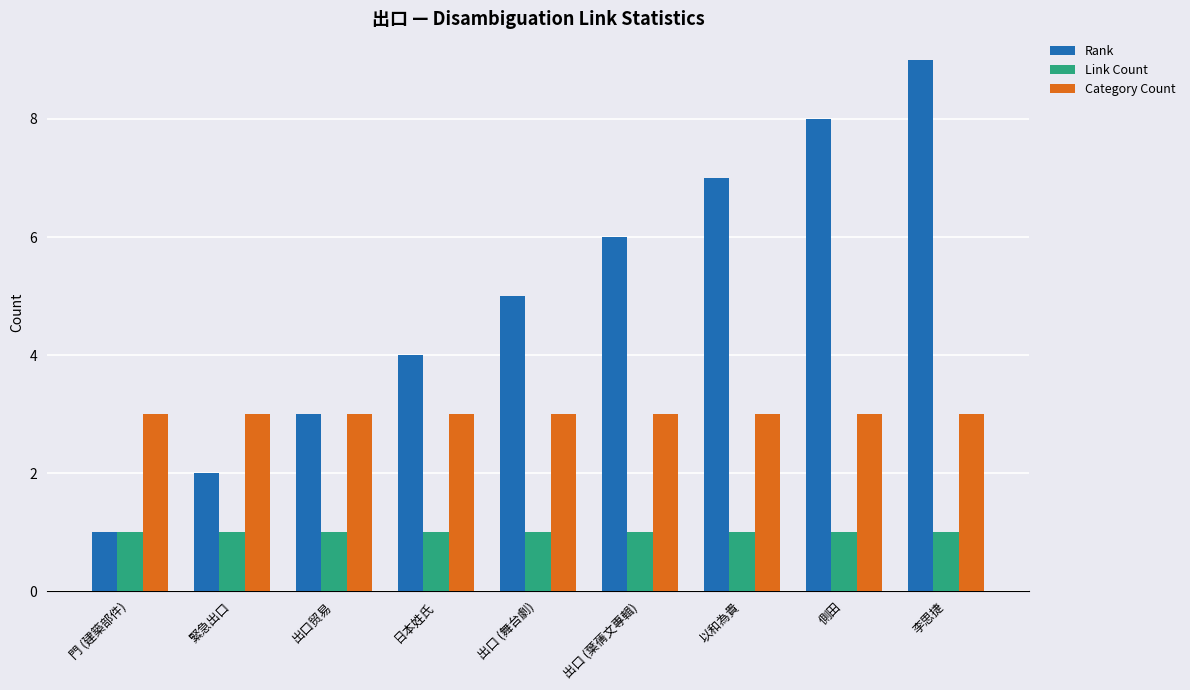

How many bars are there in total?

27